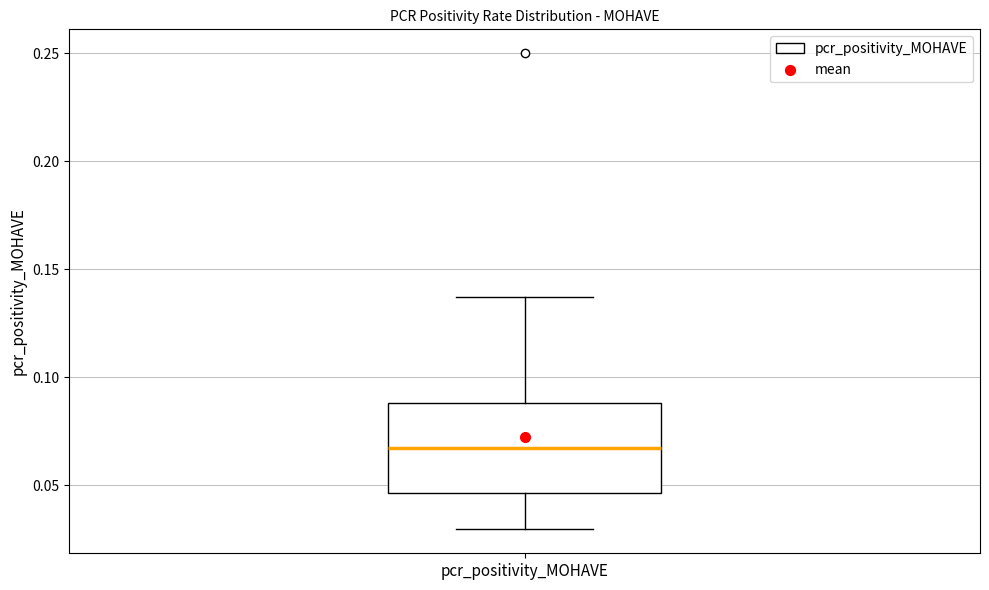

Where is the upper edge of the box for pcr_positivity_MOHAVE on the y-axis? The values are not printed on the chart, so give them approximately, as read against the axis.

0.090